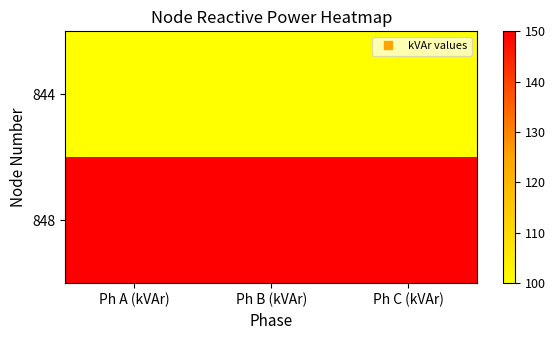

What is the maximum value shown in the chart?

150